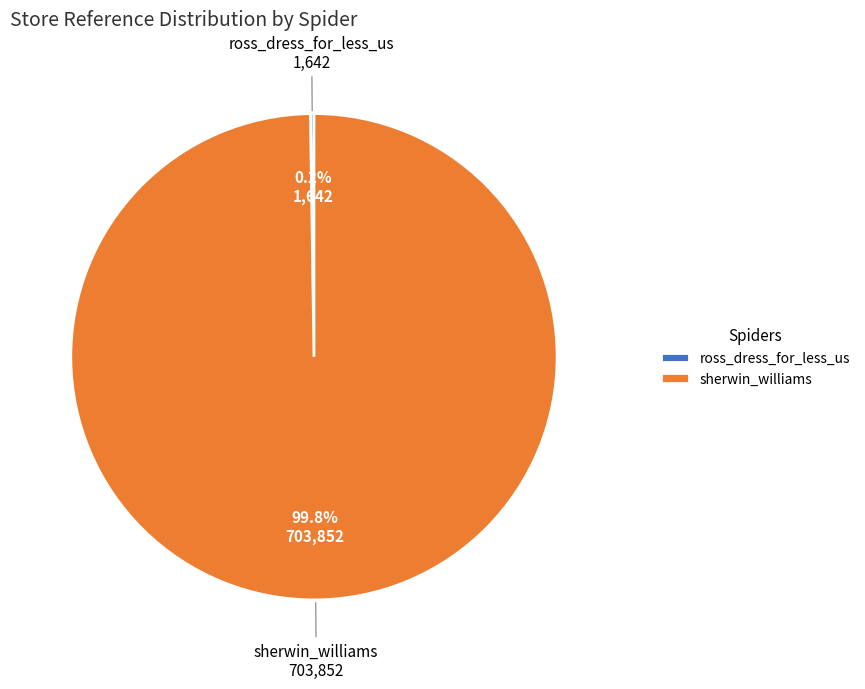

What percentage is NOT represented by sherwin_williams?

0.2%